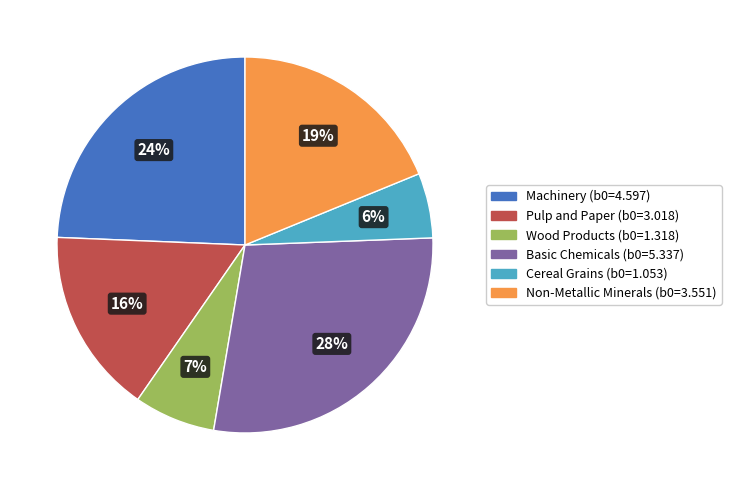

What is the ratio of the value at Cereal Grains to the value at Non-Metallic Minerals?

0.3